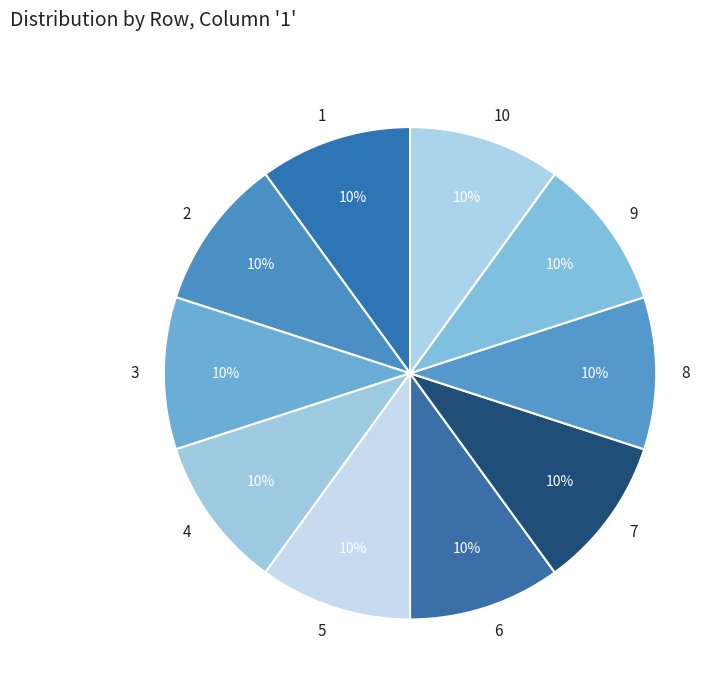

To the nearest percent, what is the average slice percentage?

10%